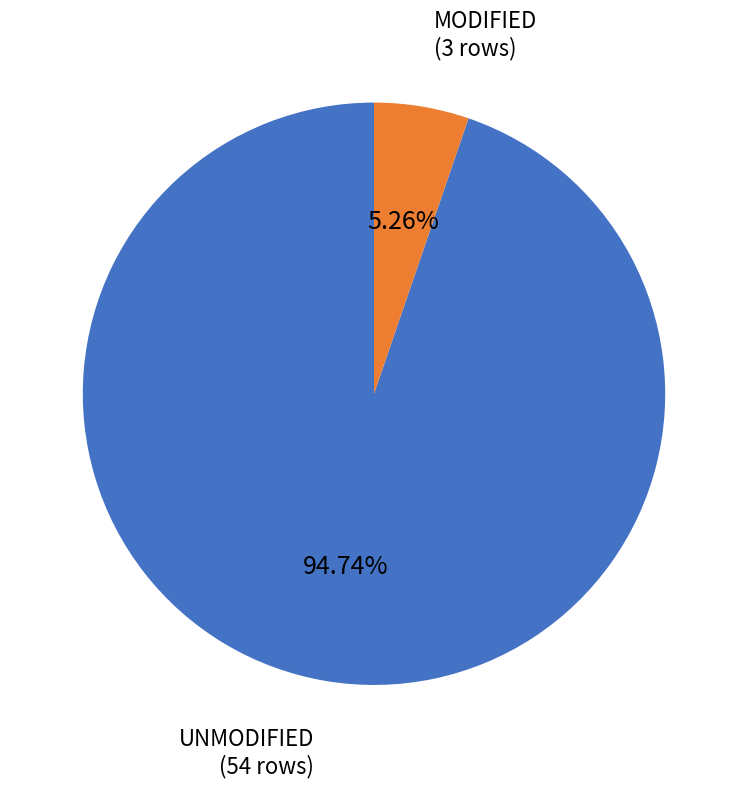

Is there any slice that represents more than half of the pie?

Yes